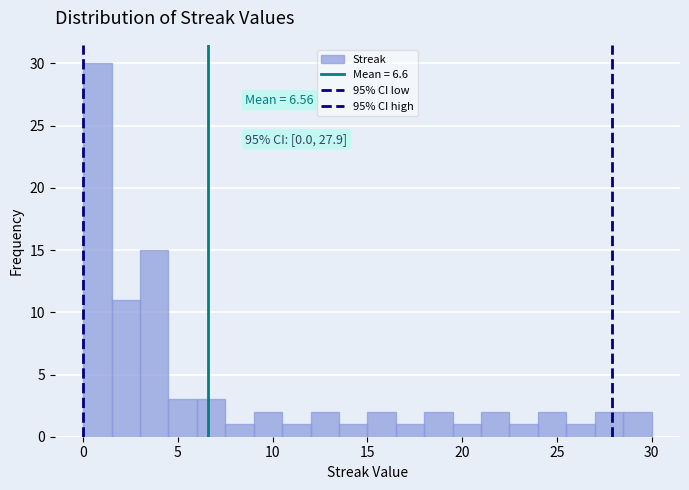

Read against the x-axis, roughly where is the centre of the tallest bar?

1.0